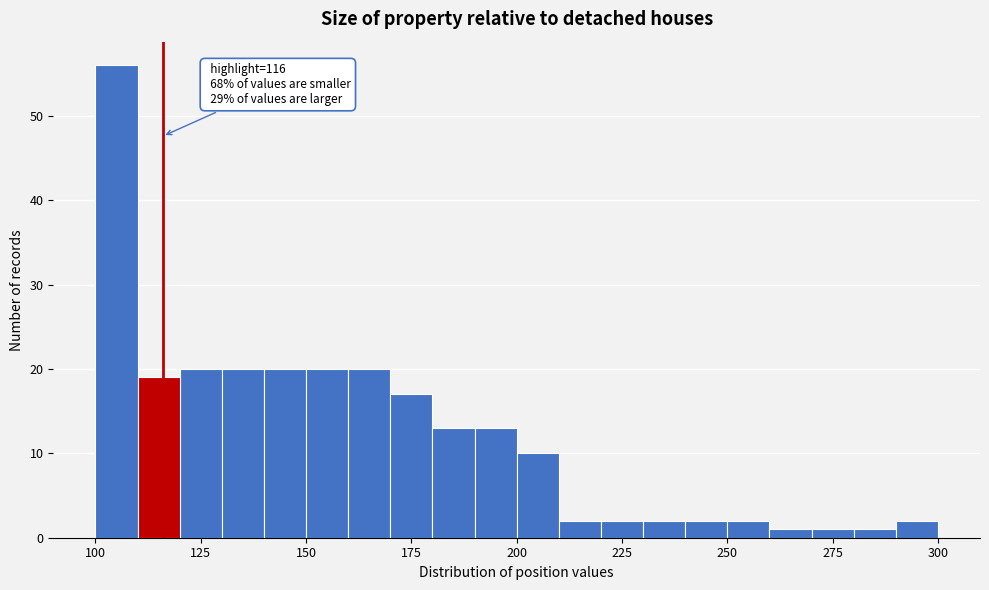

Read against the x-axis, roughly where is the centre of the tallest bar?

105